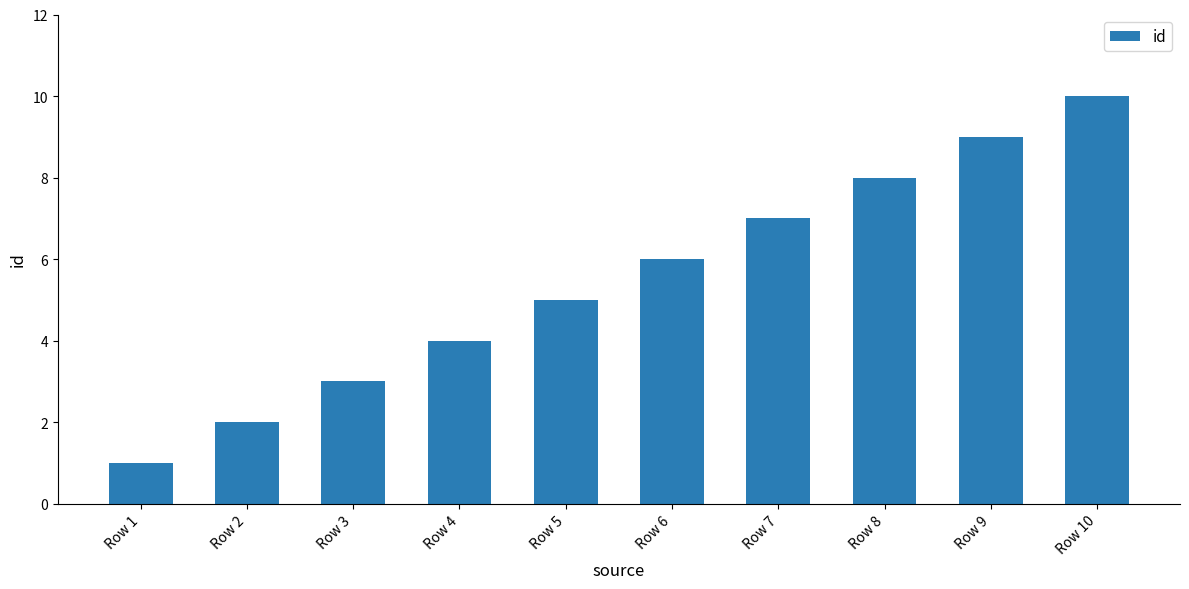

Reading left to right, what are all the values shown in this chart?

Row 1=1	Row 2=2	Row 3=3	Row 4=4	Row 5=5	Row 6=6	Row 7=7	Row 8=8	Row 9=9	Row 10=10